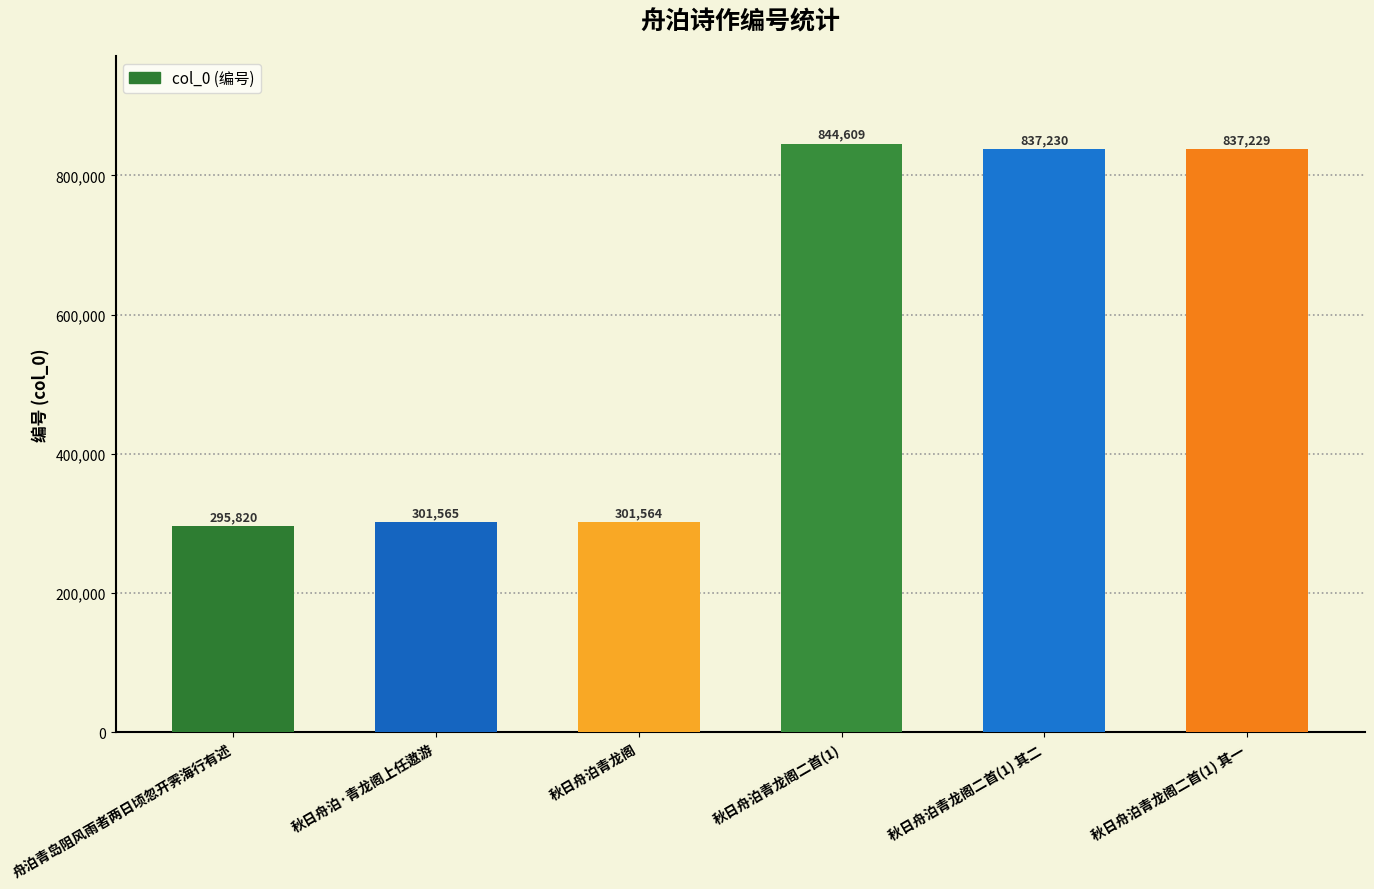

Reading right to left, what are all the values shown in this chart?

秋日舟泊青龙阁二首(1) 其一=837229	秋日舟泊青龙阁二首(1) 其二=837230	秋日舟泊青龙阁二首(1)=844609	秋日舟泊青龙阁=301564	秋日舟泊·青龙阁上任遨游=301565	舟泊青岛阻风雨者两日顷忽开霁海行有述=295820